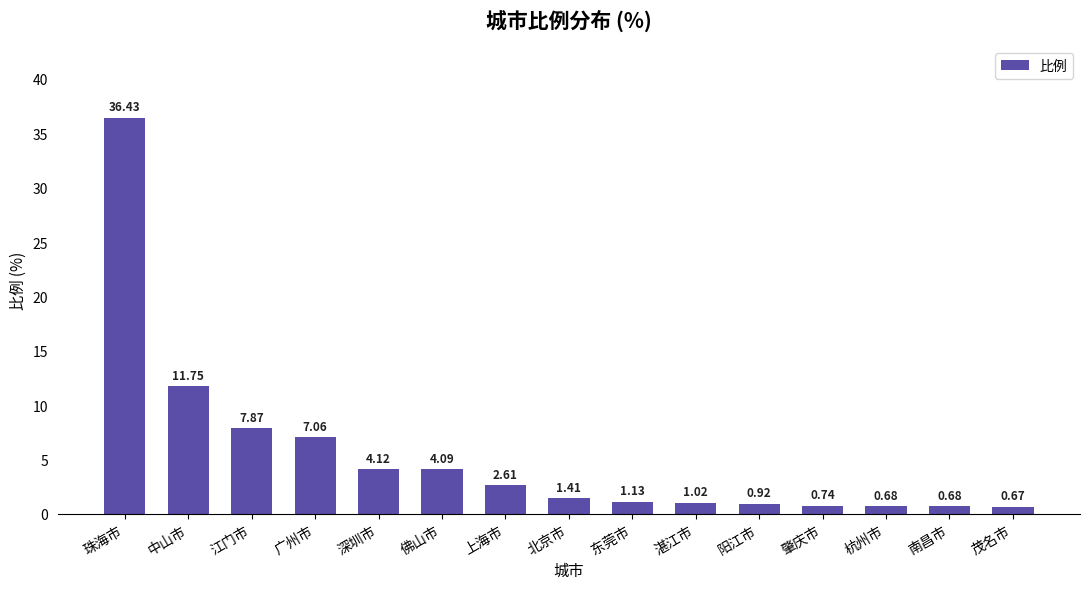

At which category does the chart reach its minimum across all series?

茂名市